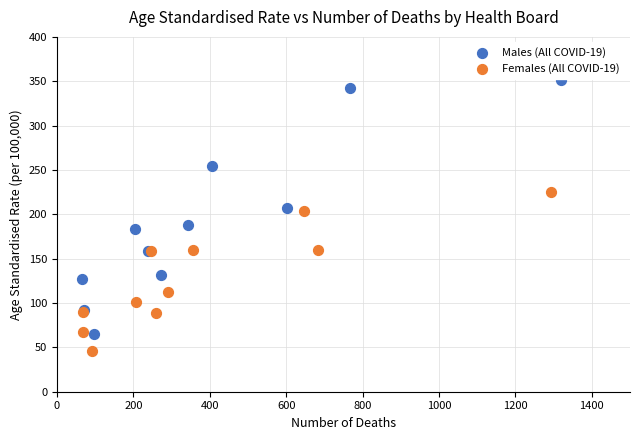

Which series has the widest spread of Y values?

Males (All COVID-19)